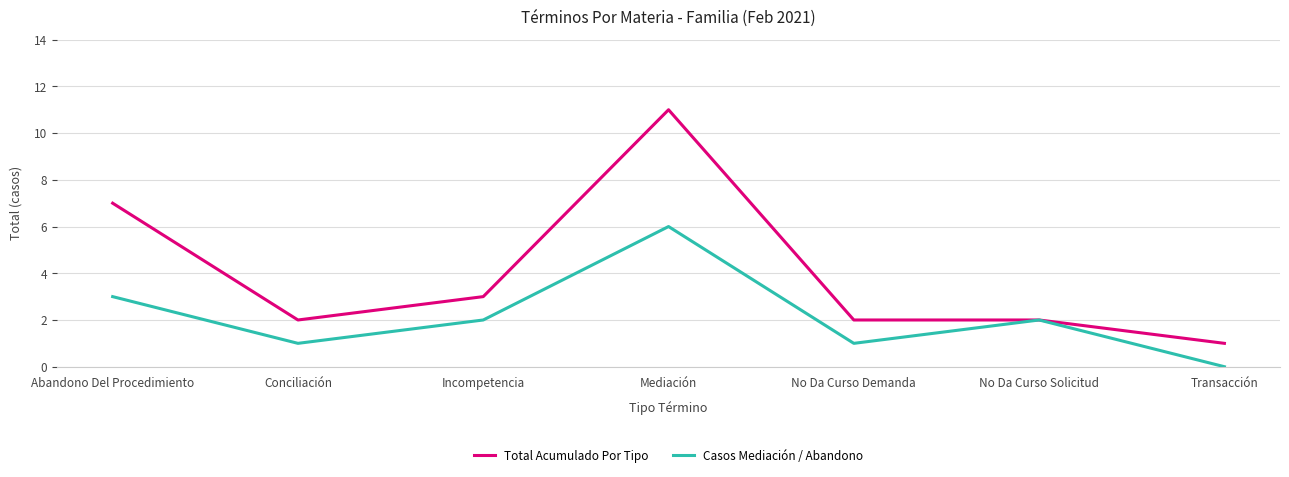

Which series changed the most between No Da Curso Solicitud and Transacción?

Casos Mediación / Abandono